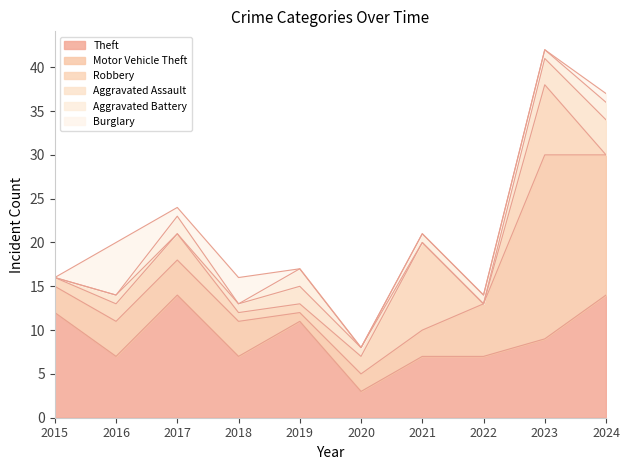

What is the spread (max minus min) of values at 2021?

10